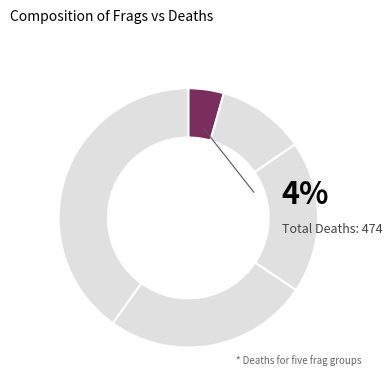

Does any single category account for the majority?

No